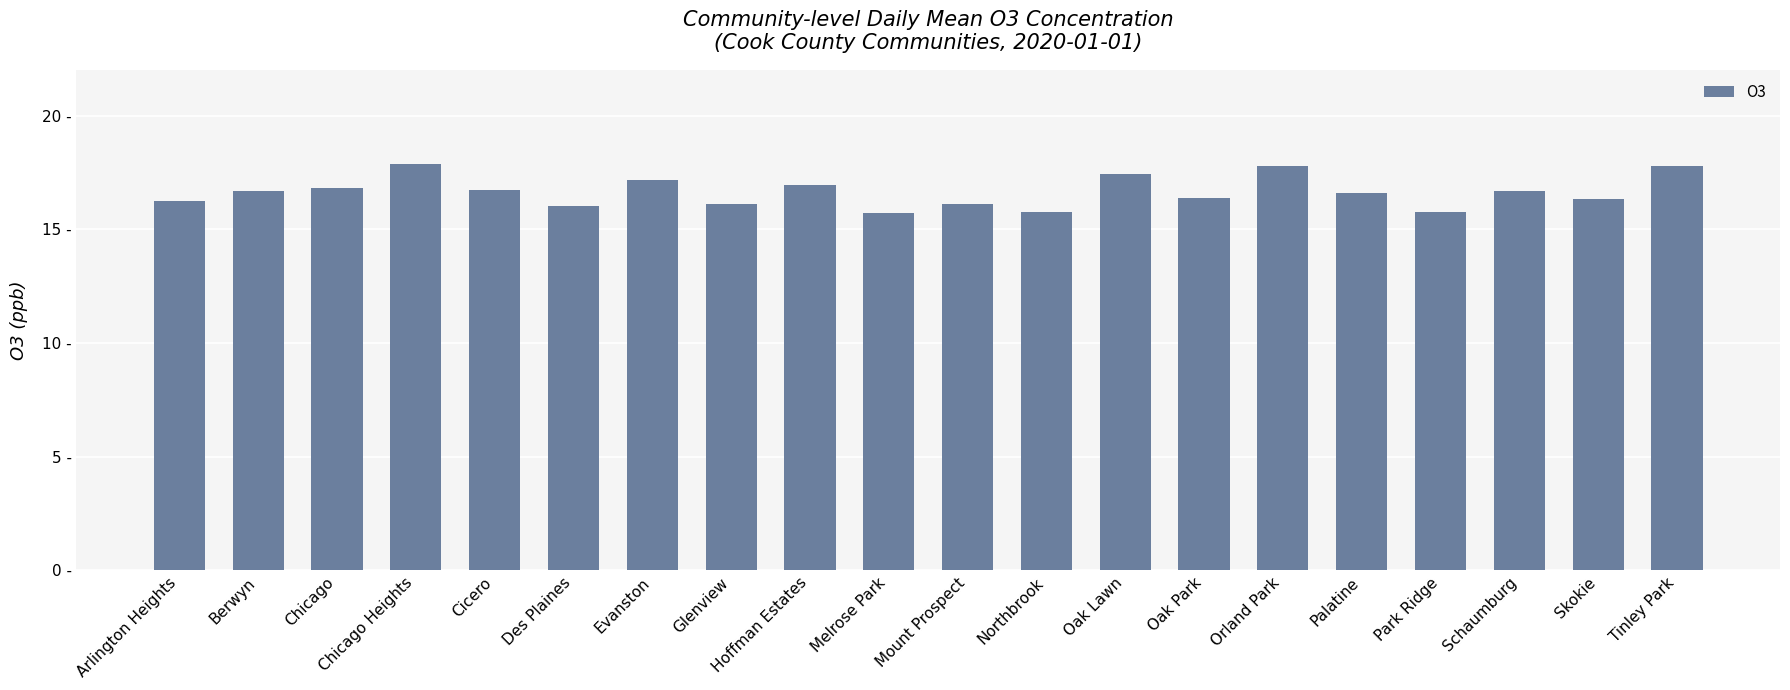

Between Cicero and Glenview, which is larger?

Cicero